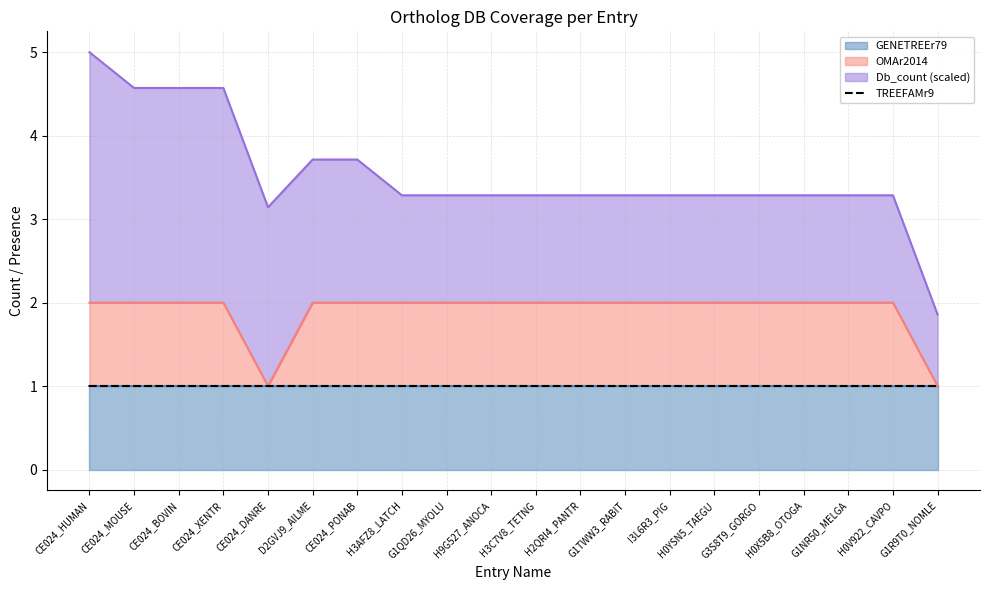

Which category has the highest value in the OMAr2014 series?

CE024_HUMAN